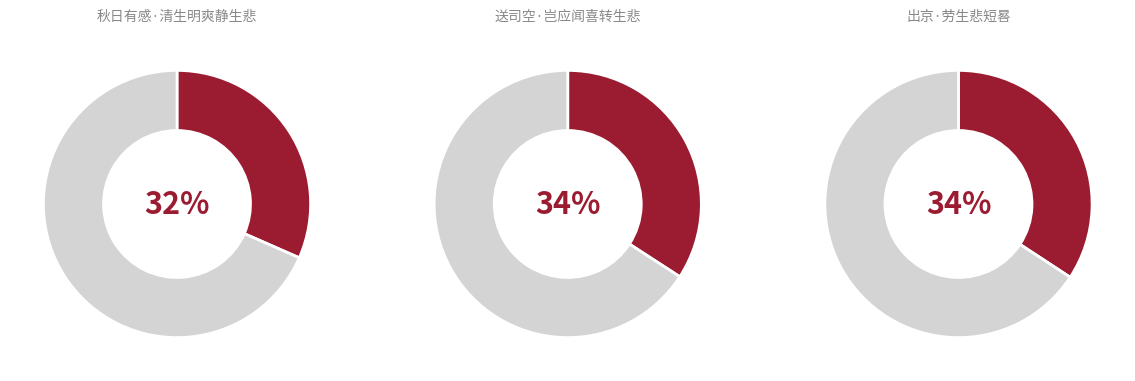

Do 送司空·岂应闻喜转生悲 and 出京·劳生悲短晷 together represent more than half of the pie?

Yes